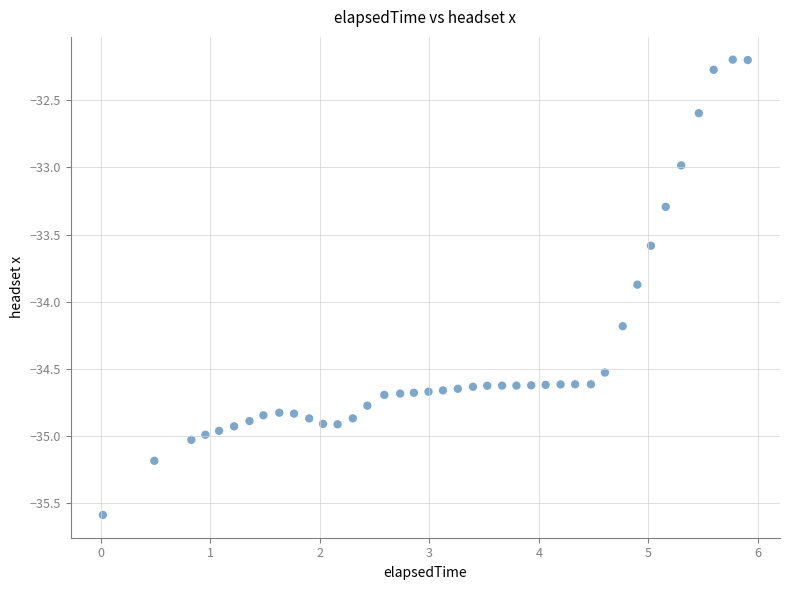

What is the range of Y values (max minus min)?

3.4